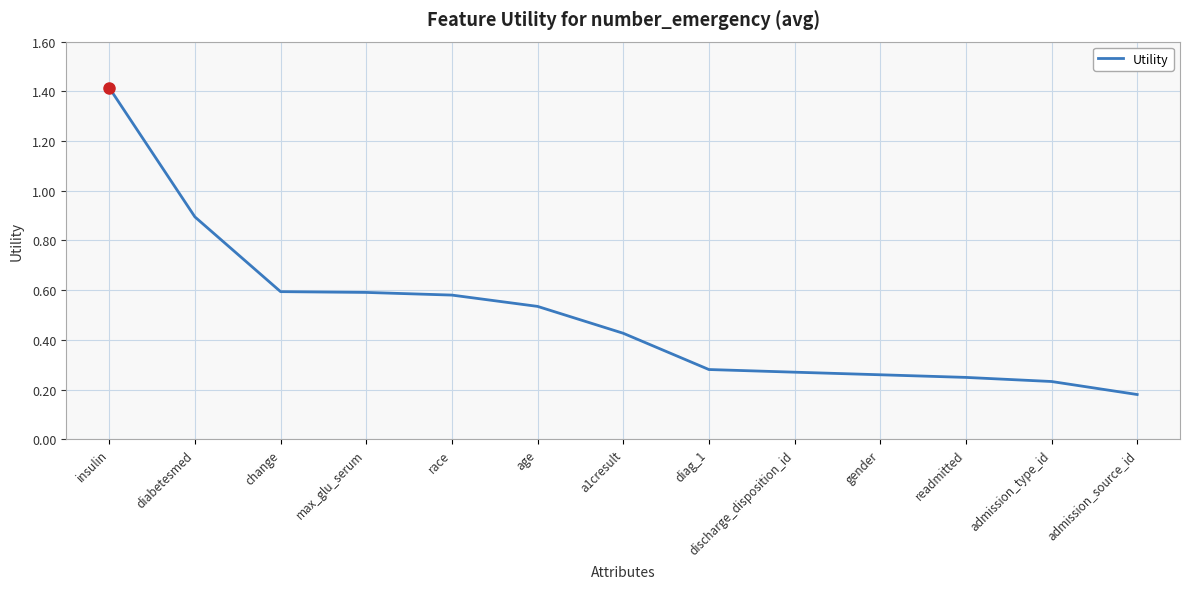

What is the sum of all values?

6.5